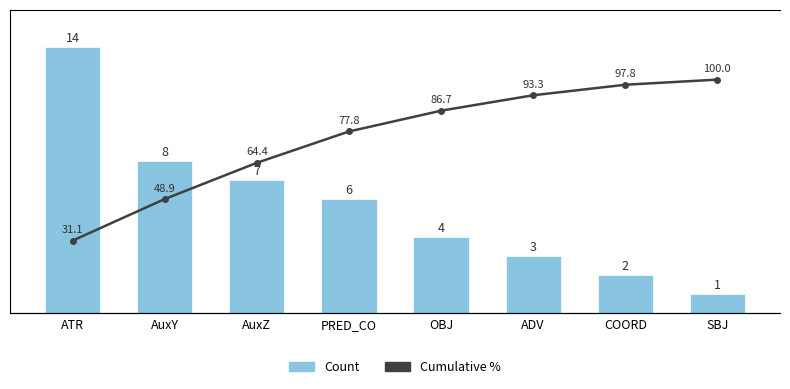

Rank the series by their average value, from lowest to highest.

Count, Cumulative %